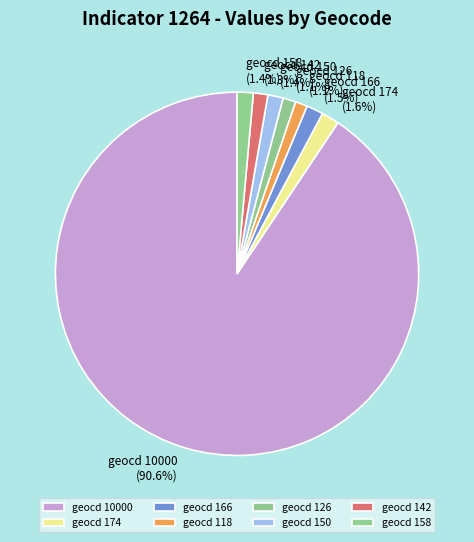

Is geocd 10000 the majority of the pie?

Yes